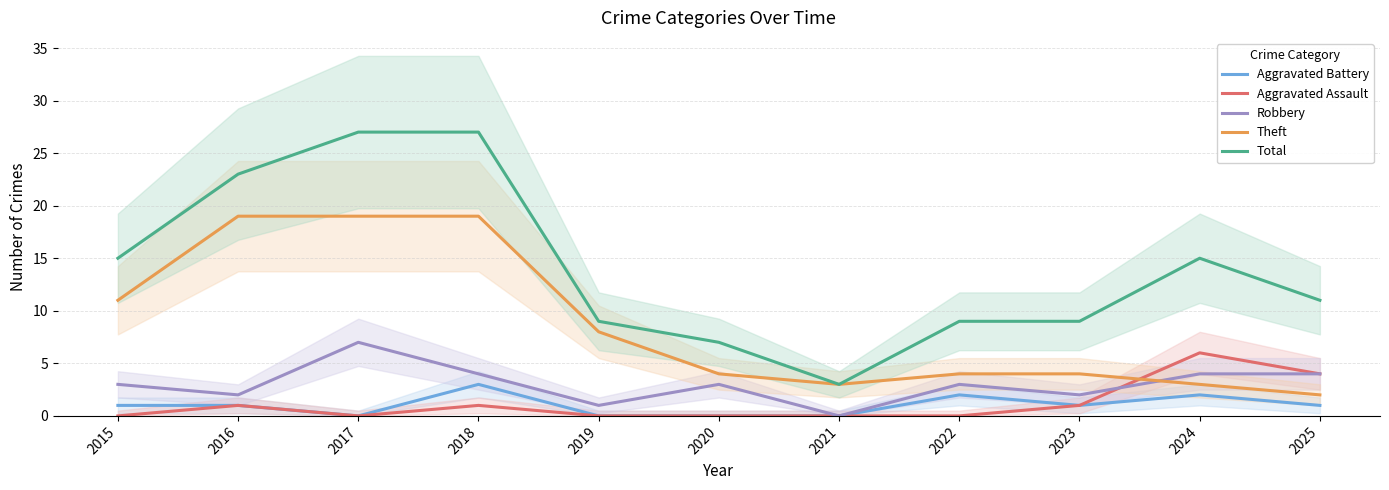

Which series has the largest total across all categories?

Total